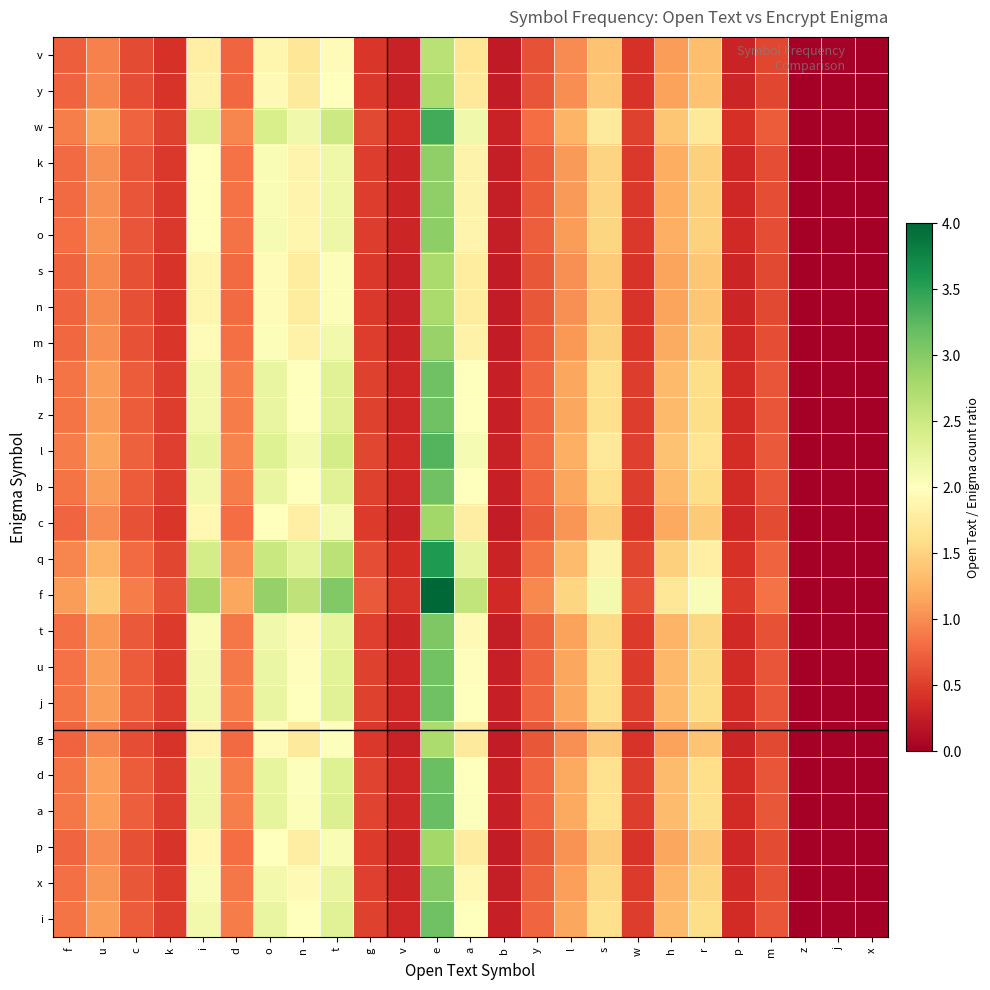

At p, list the series in order from smallest to largest.

v, y, g, s, n, p, c, m, k, r, o, x, t, u, h, z, b, j, i, d, a, l, w, q, f